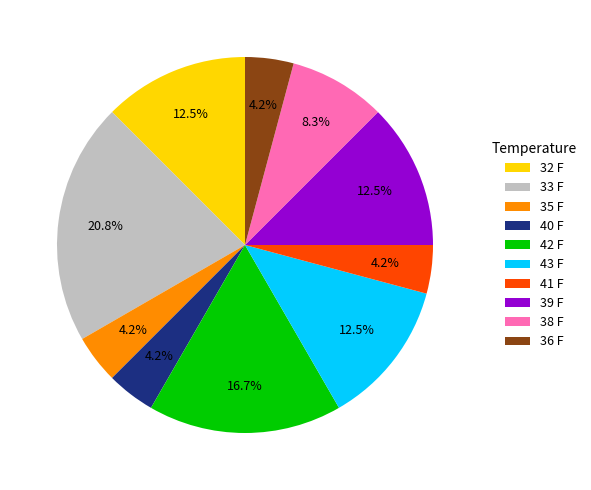

What percentage do 32 F and 33 F together represent?

33.3%